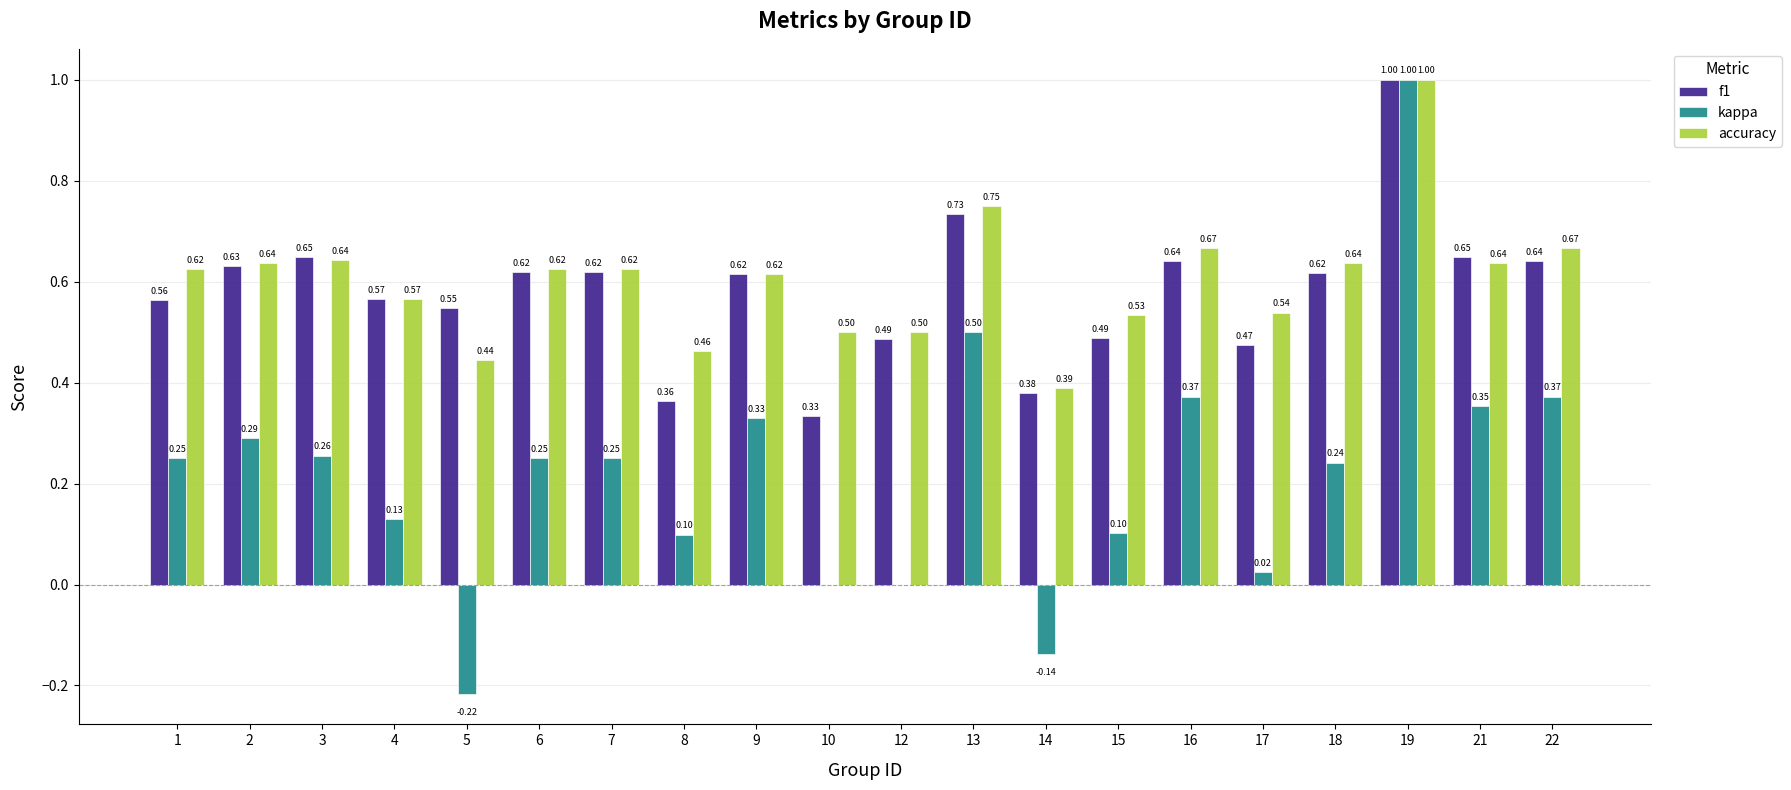

How many f1 values are between 0 and 1?

20